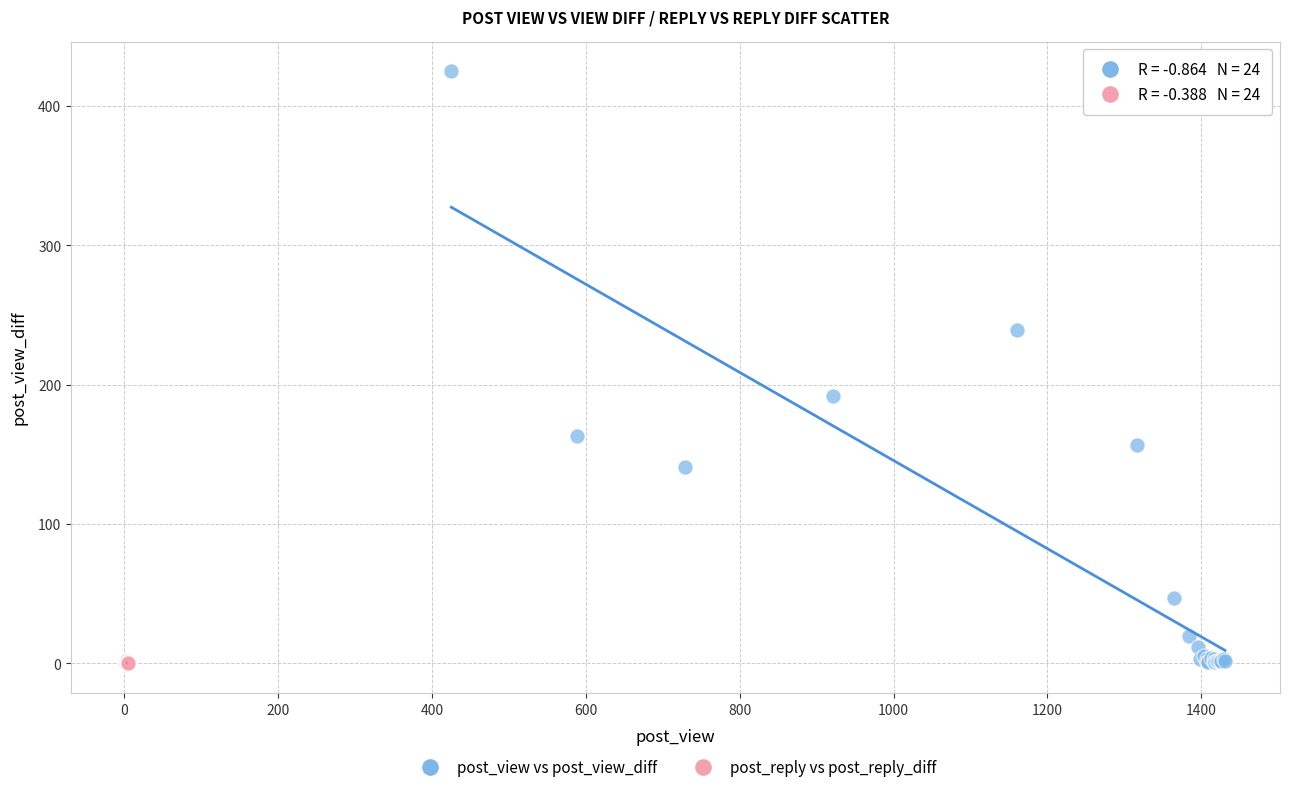

Which series reaches the maximum Y coordinate?

post_view vs post_view_diff